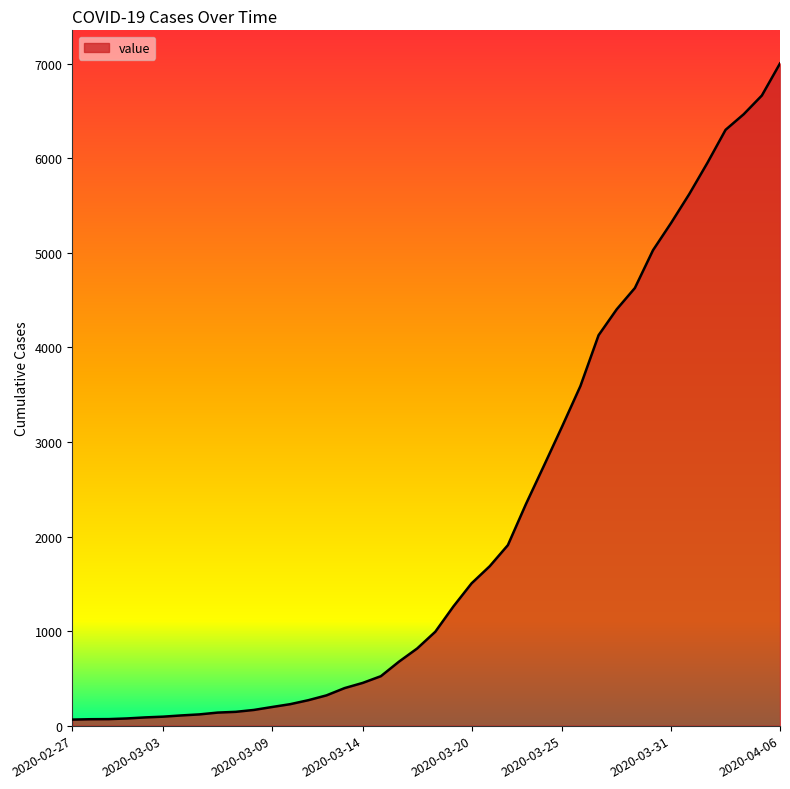

What is the difference between the maximum and minimum values?

6939